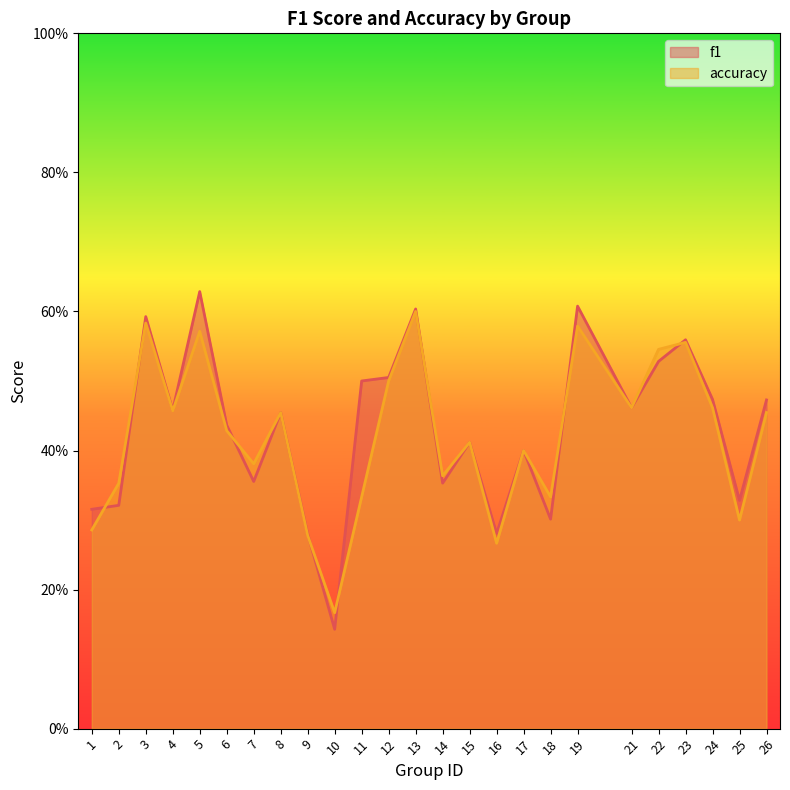

Rank the series at 7 from highest to lowest value.

accuracy, f1